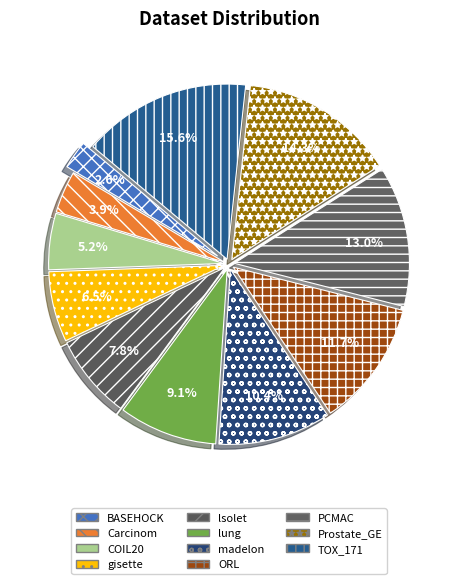

Approximately how many times larger is the value at ORL compared to COIL20?

2.2